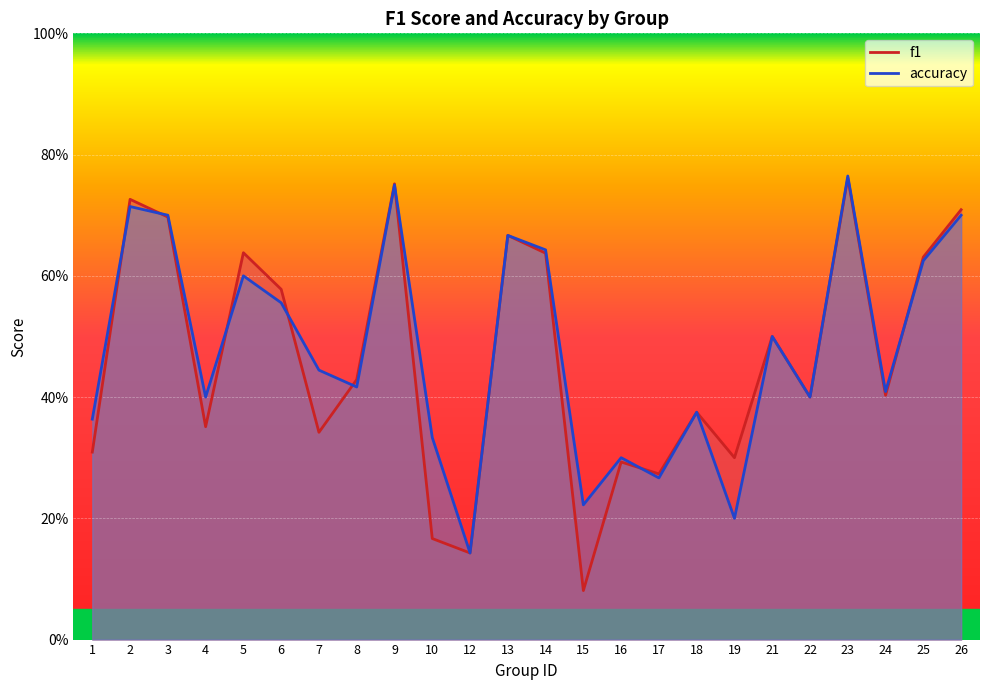

In f1, how many points are higher than both neighbors (excluding endpoints)?

8